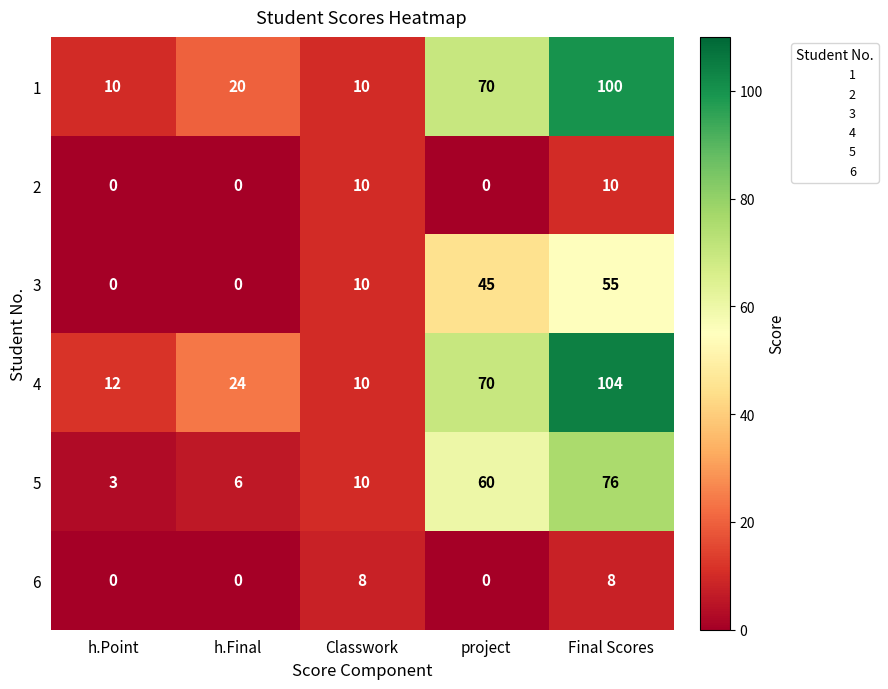

How many data points does each series have?

5